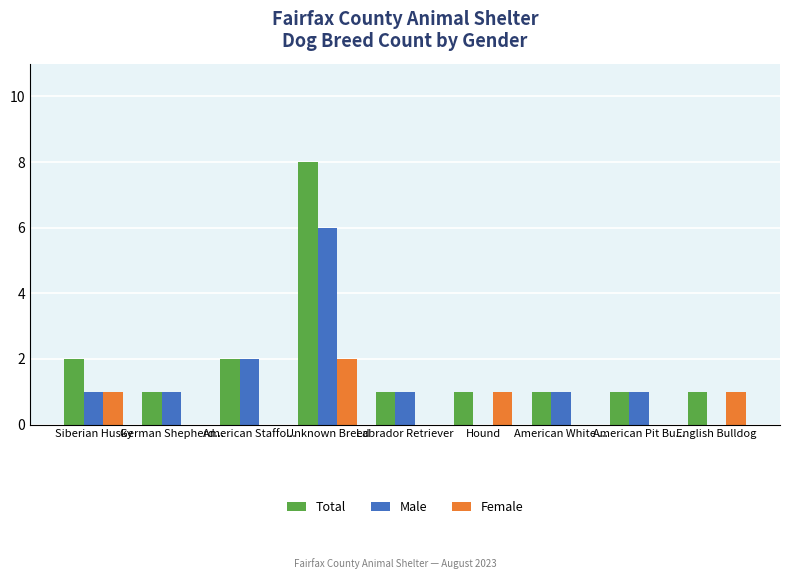

The Female series shows 2 at English Bulldog. True or false?

False